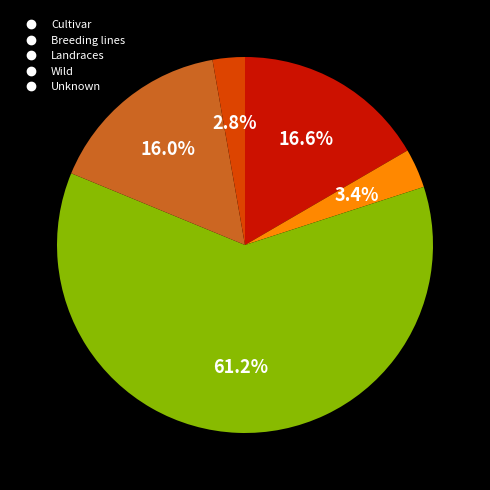

To the nearest percent, what is the combined percentage of Wild and Cultivar?

33%